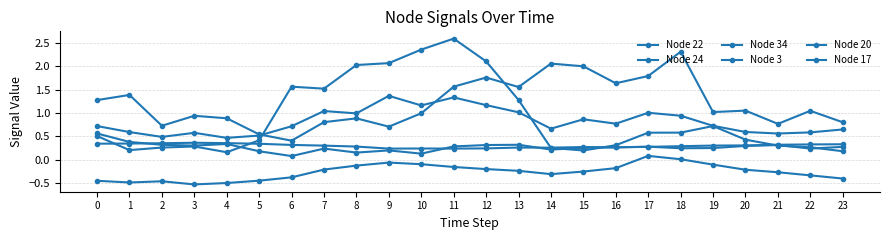

Does the chart have visible grid lines?

Yes